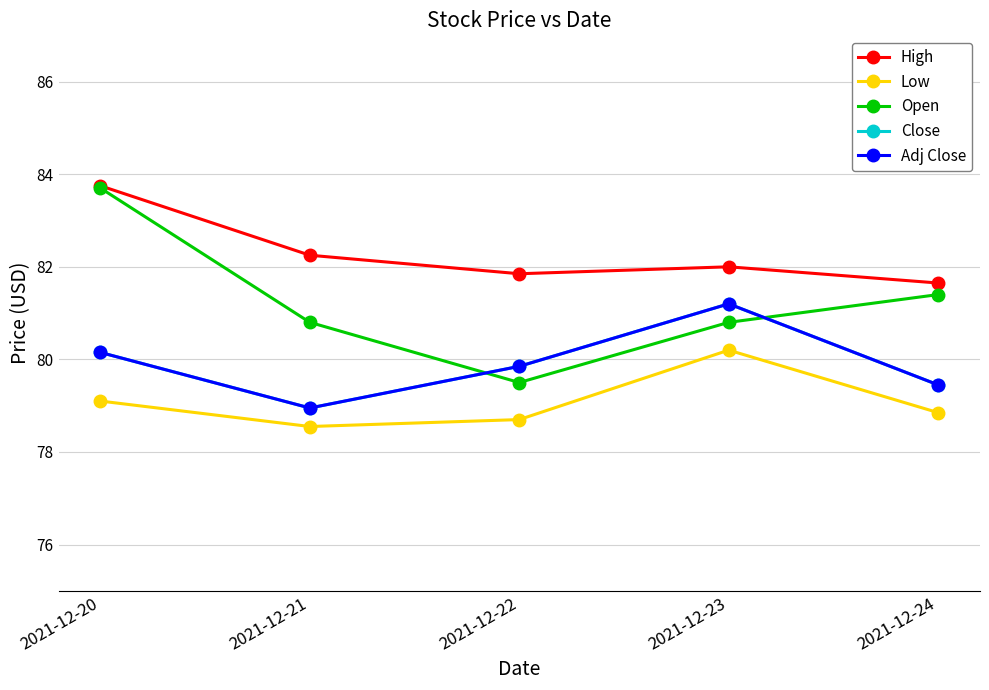

How many interior local valleys does the Low series have?

1